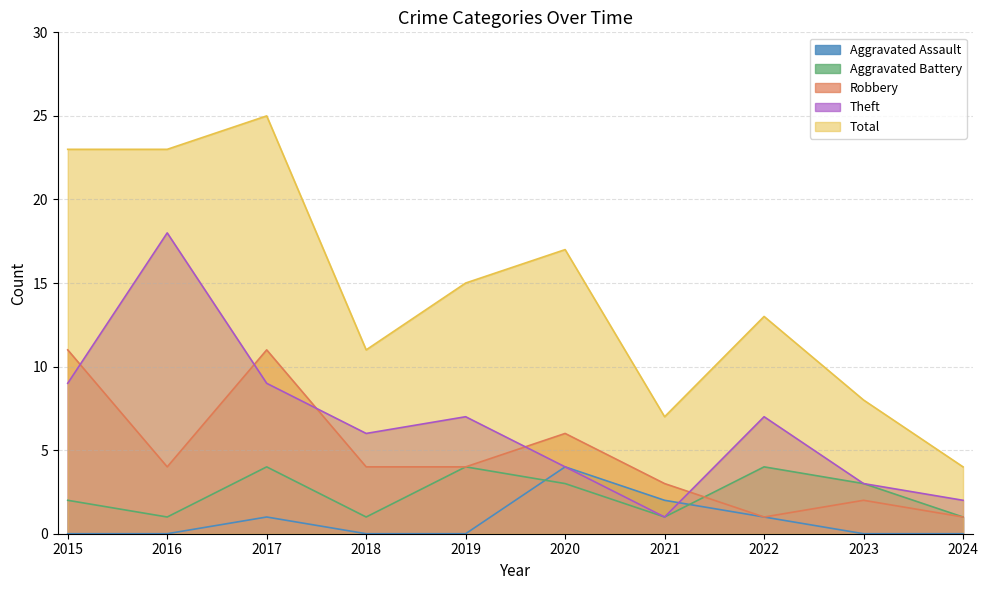

Reading left to right, list all the values displayed in this chart.

Aggravated Assault: 2015=0	2016=0	2017=1	2018=0	2019=0	2020=4	2021=2	2022=1	2023=0	2024=0
Aggravated Battery: 2015=2	2016=1	2017=4	2018=1	2019=4	2020=3	2021=1	2022=4	2023=3	2024=1
Robbery: 2015=11	2016=4	2017=11	2018=4	2019=4	2020=6	2021=3	2022=1	2023=2	2024=1
Theft: 2015=9	2016=18	2017=9	2018=6	2019=7	2020=4	2021=1	2022=7	2023=3	2024=2
Total: 2015=23	2016=23	2017=25	2018=11	2019=15	2020=17	2021=7	2022=13	2023=8	2024=4